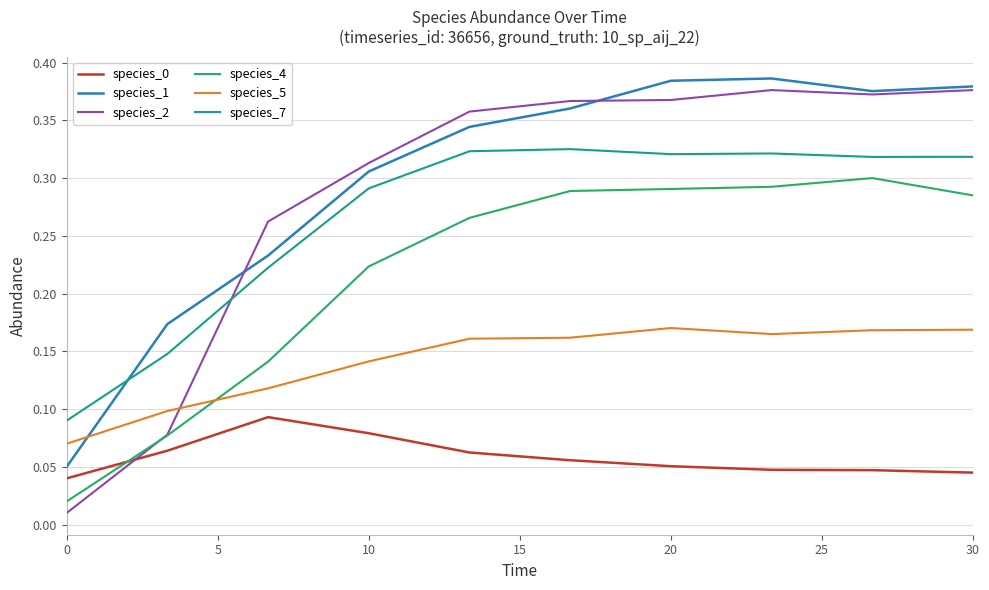

True or false: species_7 and species_0 cross at least once.

False